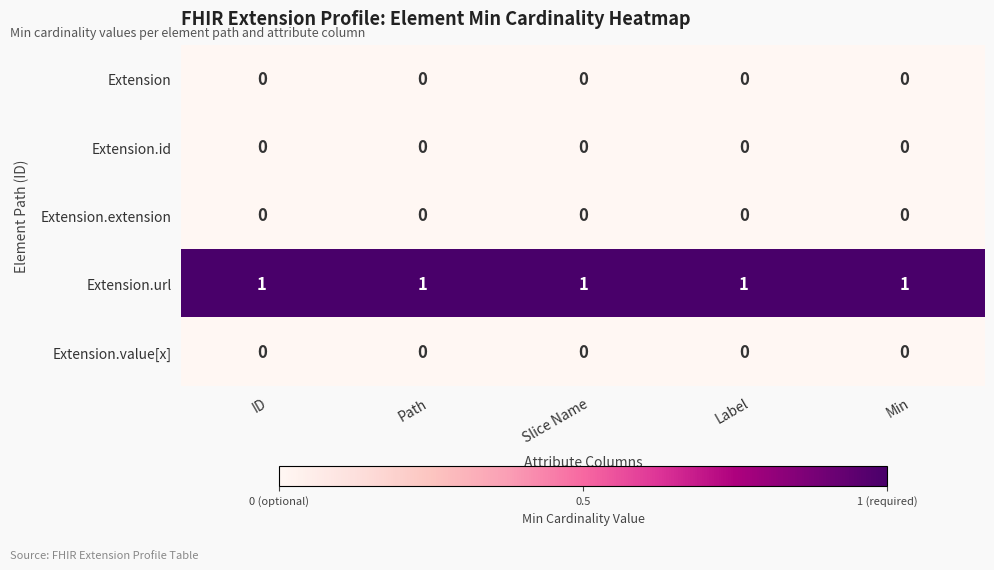

How many distinct data groups are displayed?

5